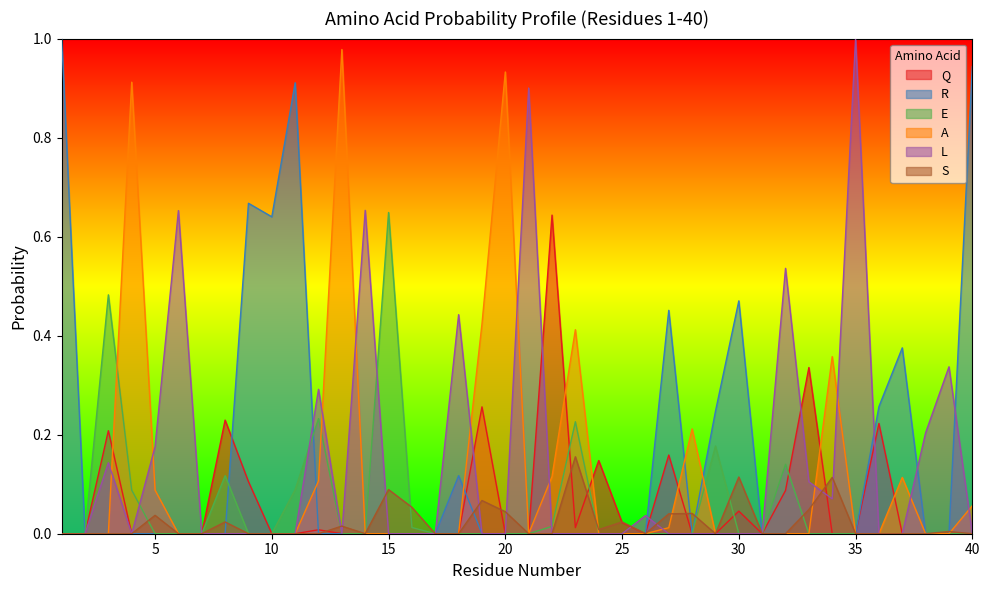

True or false: R has more than 1 points higher than both neighbors.

True